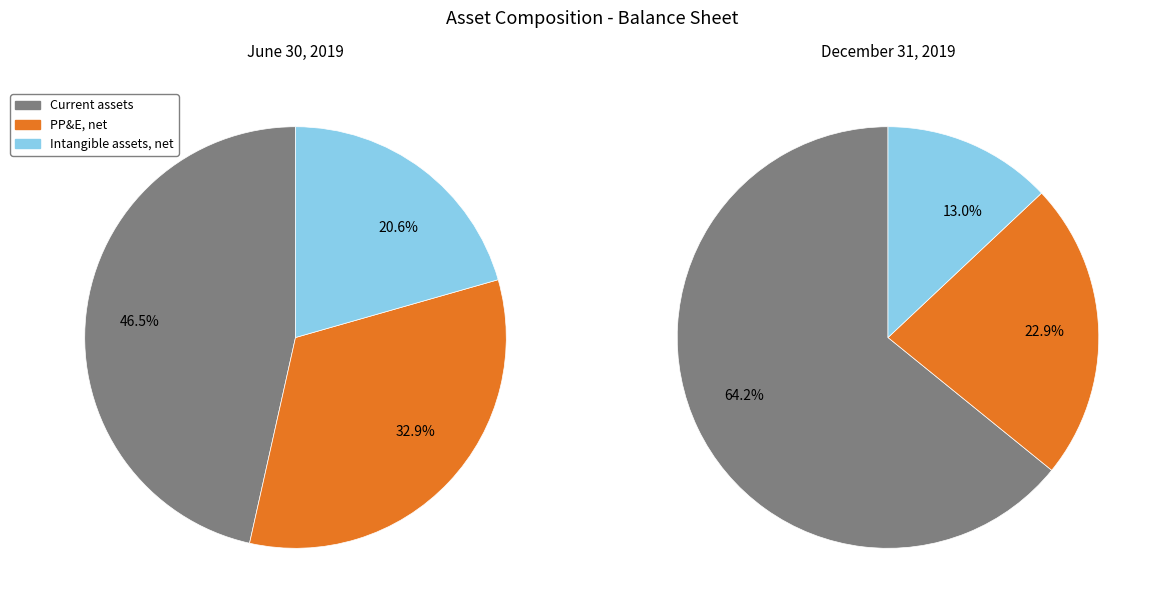

Rank the series at June 30, 2019 from highest to lowest value.

Current assets, Plant, property & equipment, net, Intangible assets, net